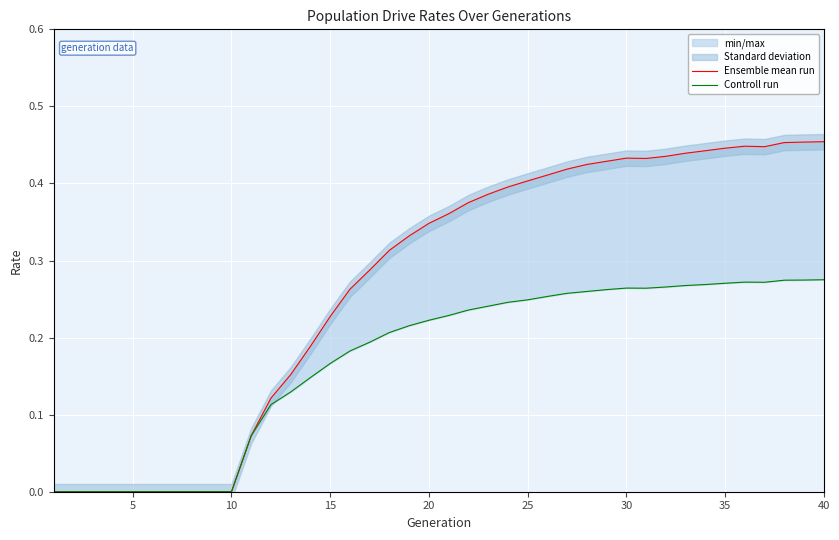

True or false: Controll run has a value of 0.2 at 20.

True